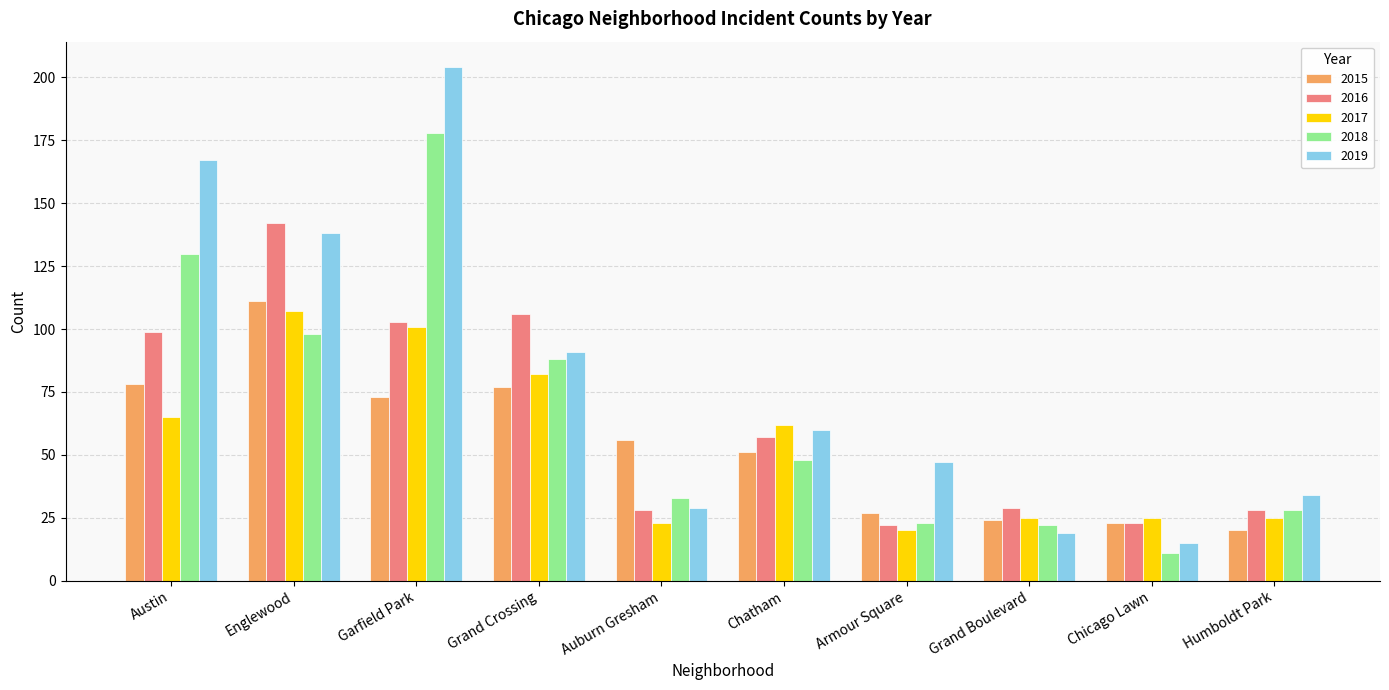

What are all the series names shown in the legend?

2015, 2016, 2017, 2018, 2019